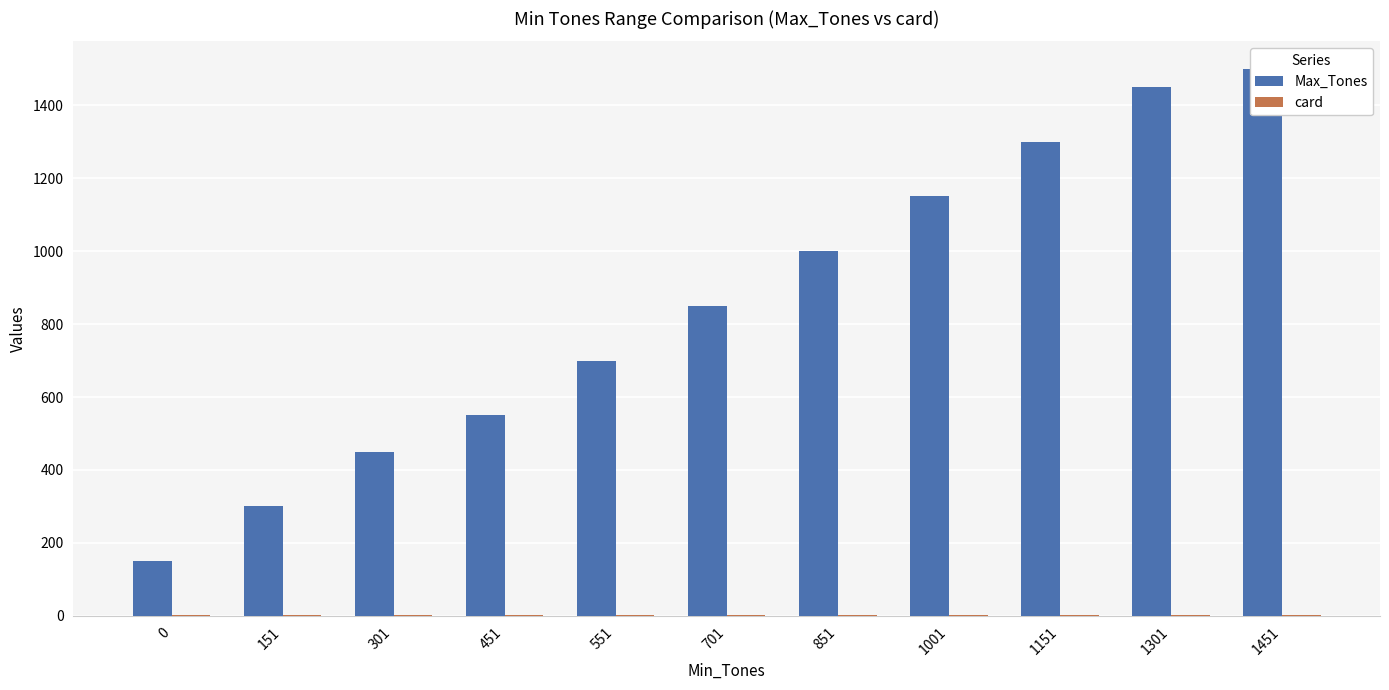

Which category has the highest value across all series?

1451